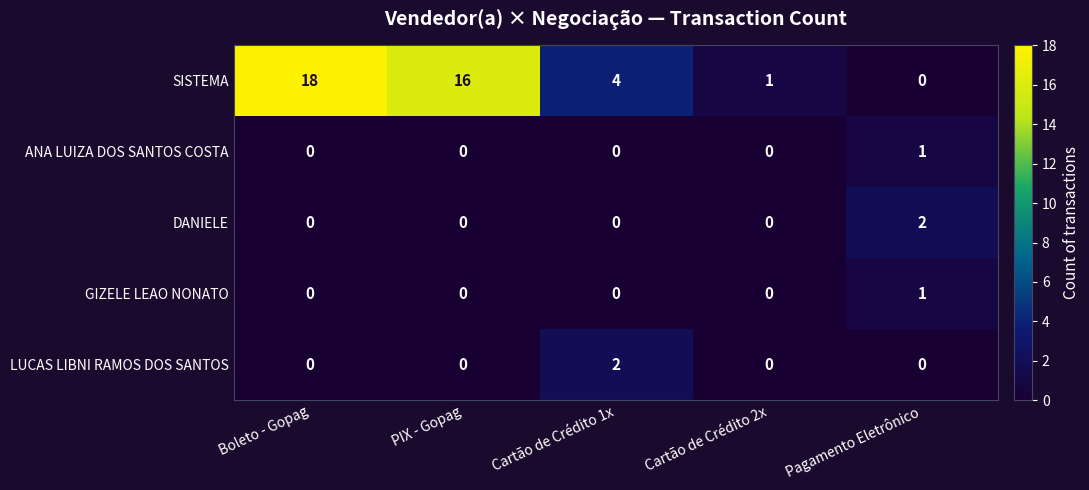

Which series has the widest spread of values?

SISTEMA